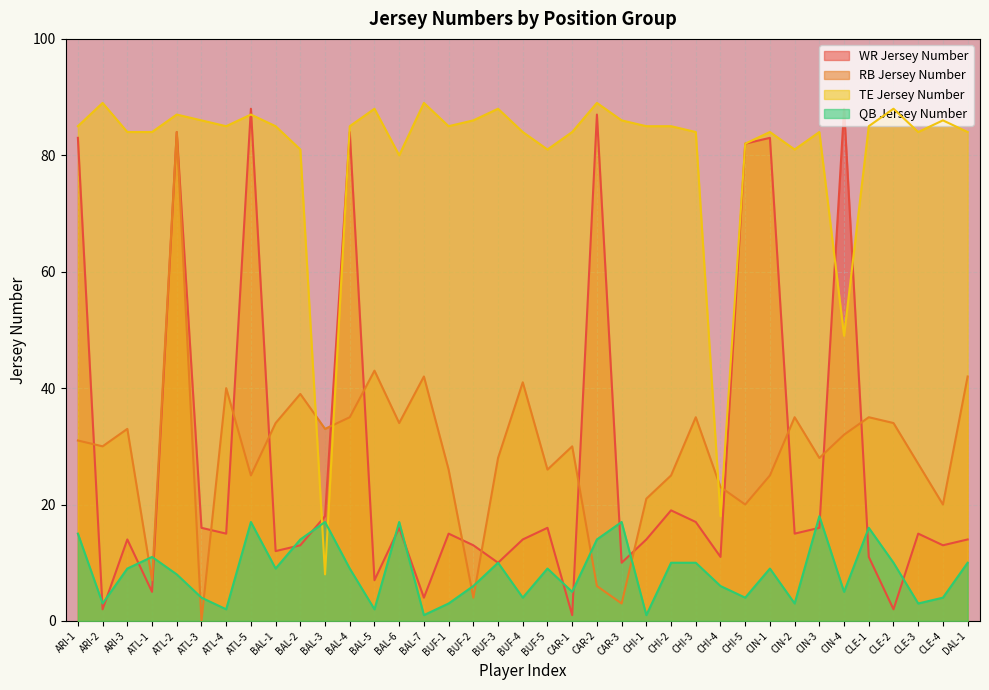

Where is TE Jersey Number nearest to the value 48?

CIN-4